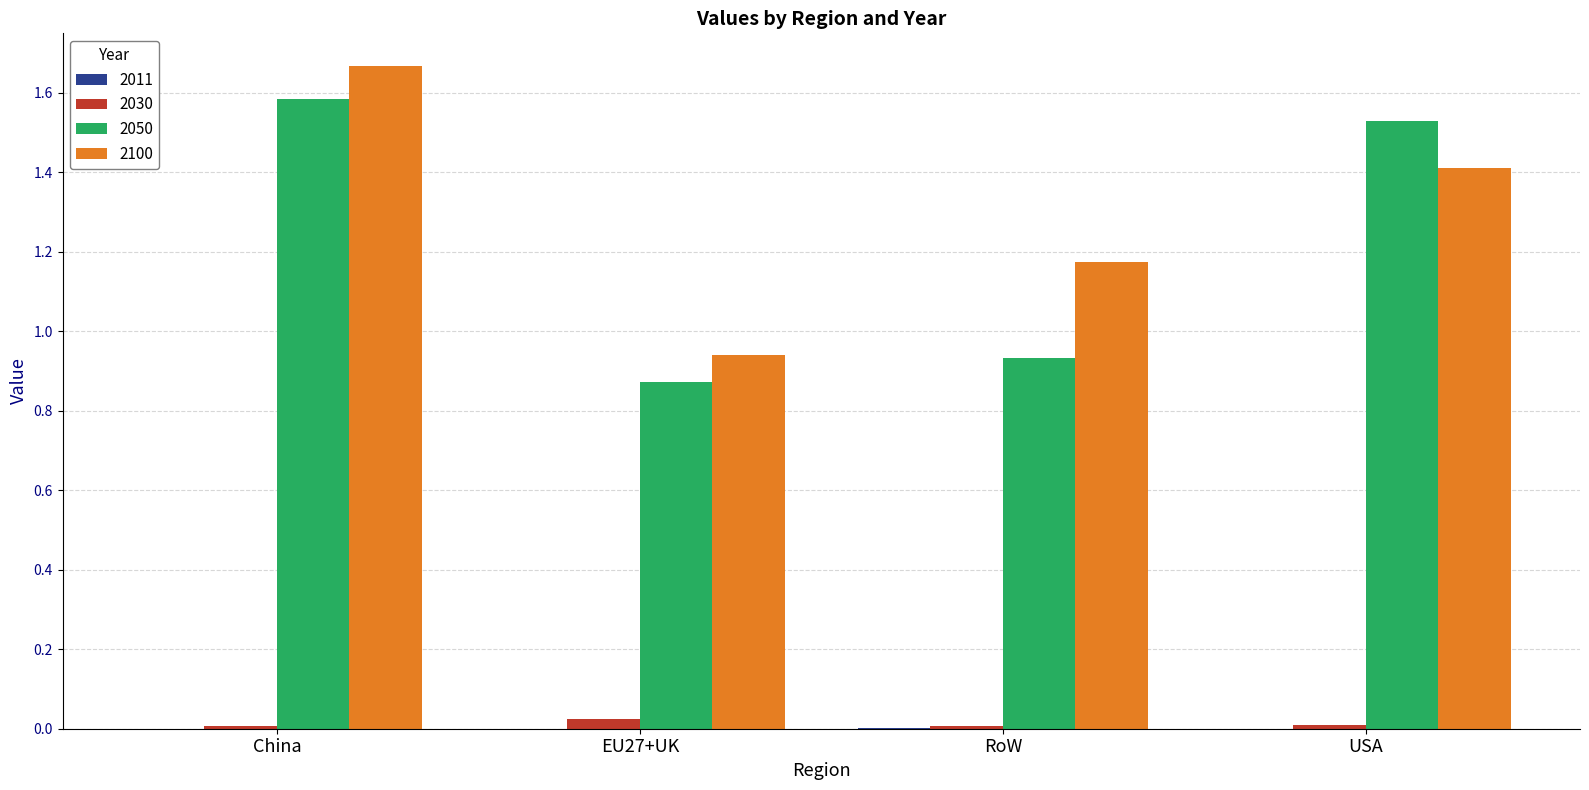

What is the difference between the 2100 values at RoW and China?

0.5